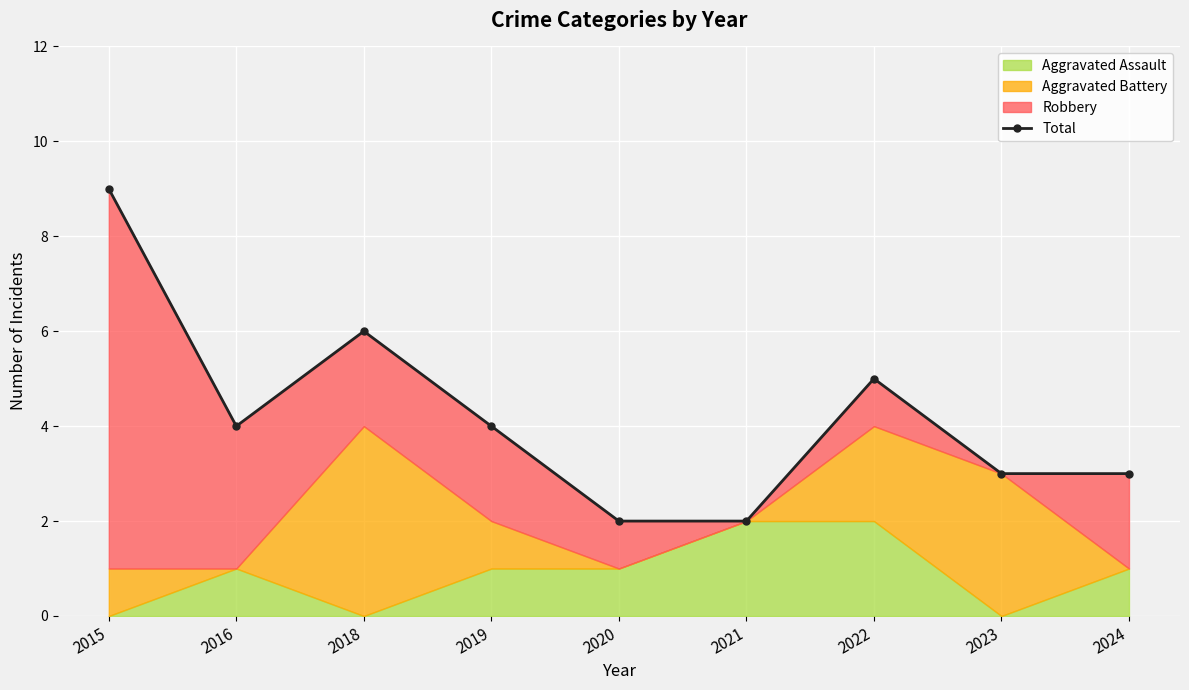

Reading left to right, what are all the values shown in this chart?

2015=9	2016=4	2018=6	2019=4	2020=2	2021=2	2022=5	2023=3	2024=3